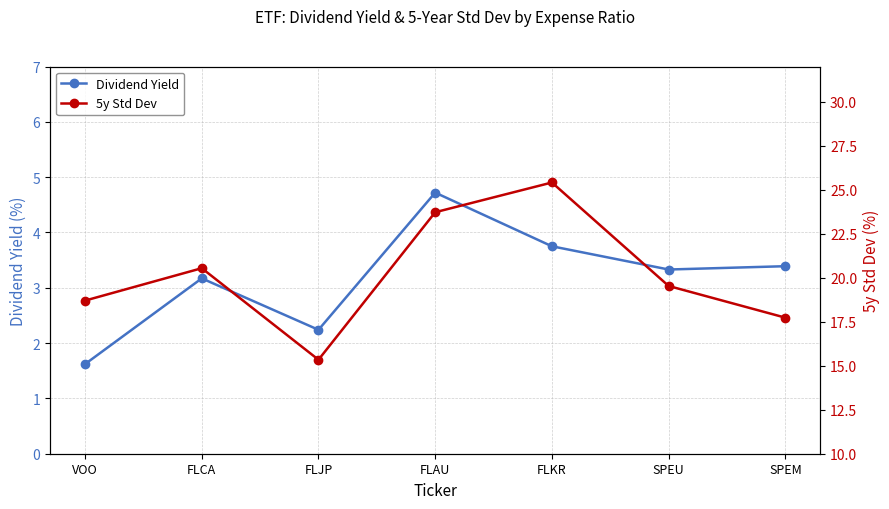

What is the sum of the 5y Std Dev values at FLCA and FLKR?

46.0